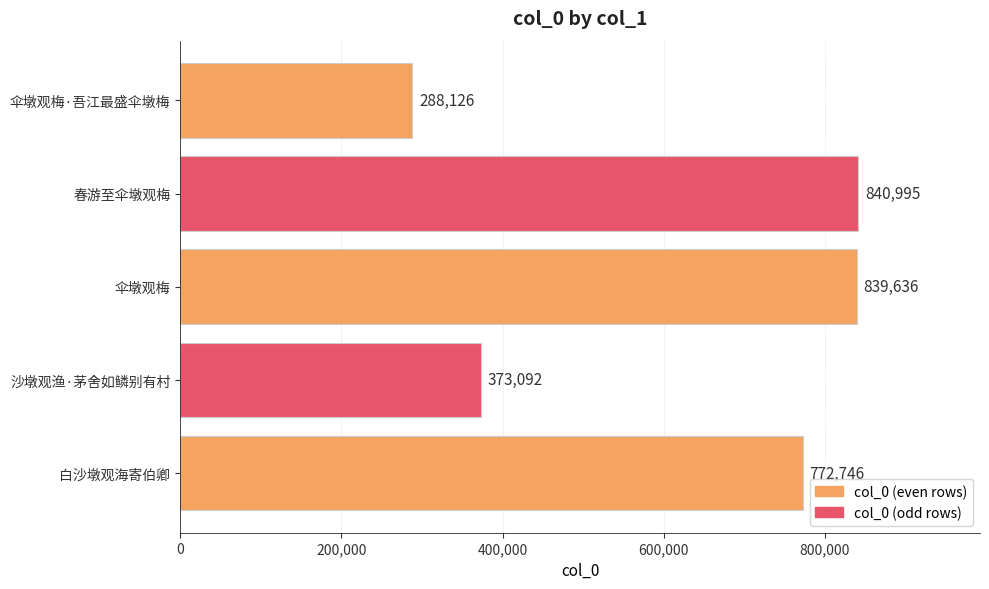

What is the maximum value shown in the chart?

840995